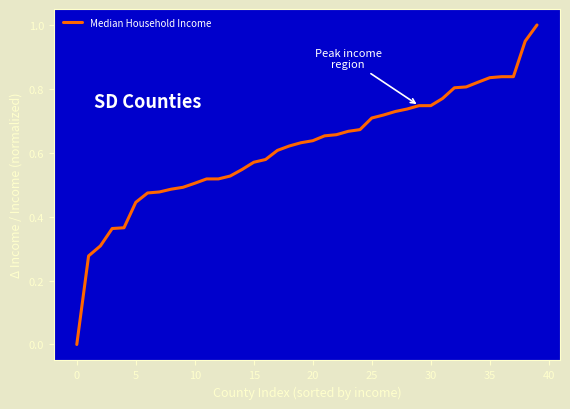

What is the greatest value displayed?

1.0